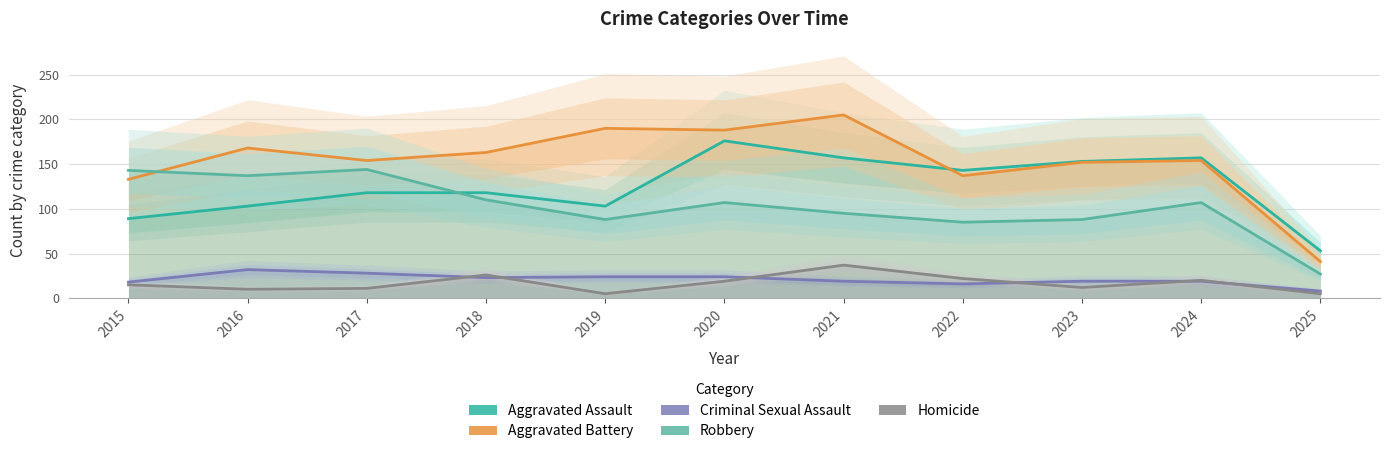

Does the chart have visible grid lines?

Yes